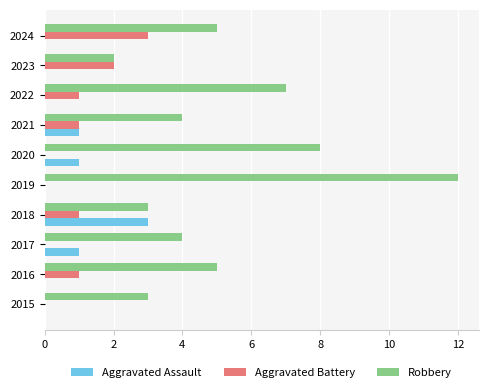

How many categories are shown in the chart?

10